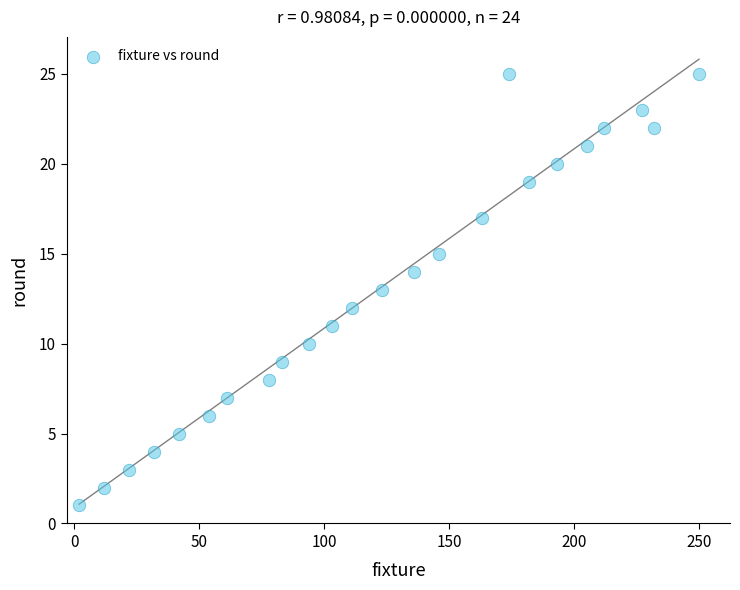

How many data points are displayed?

24